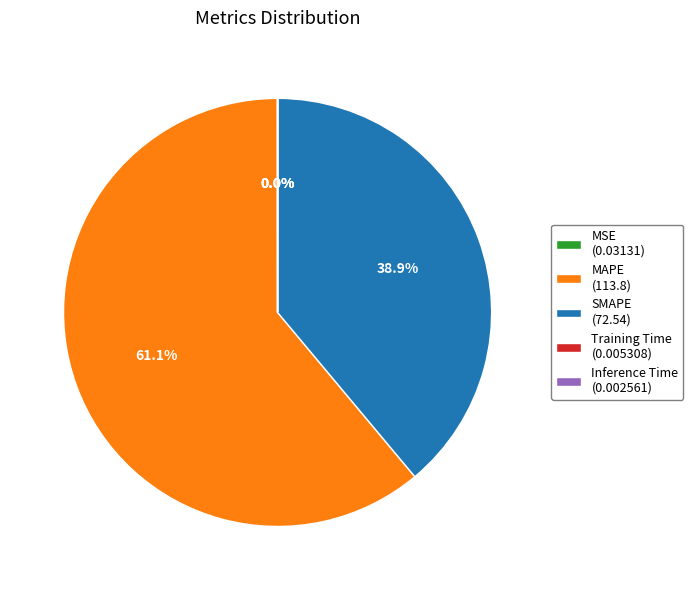

Is MAPE (113.8) the majority of the pie?

Yes